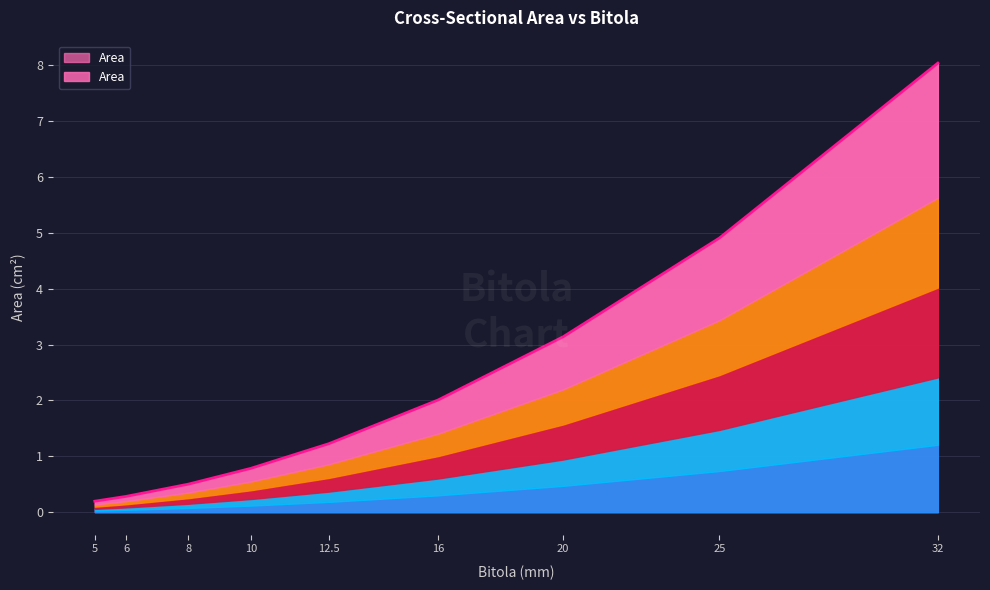

Rank the categories by value from highest to lowest.

32, 25, 20, 16, 12.5, 10, 8, 6, 5